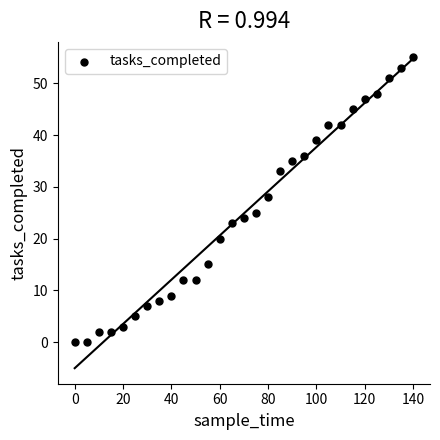

What Y value in the scatter plot is closest to 27?

28